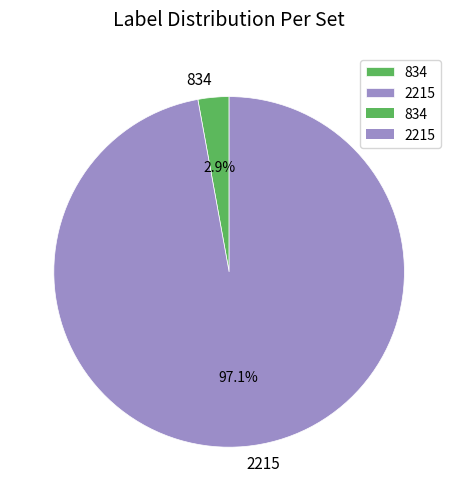

Rank the categories by value from highest to lowest.

2215, 834